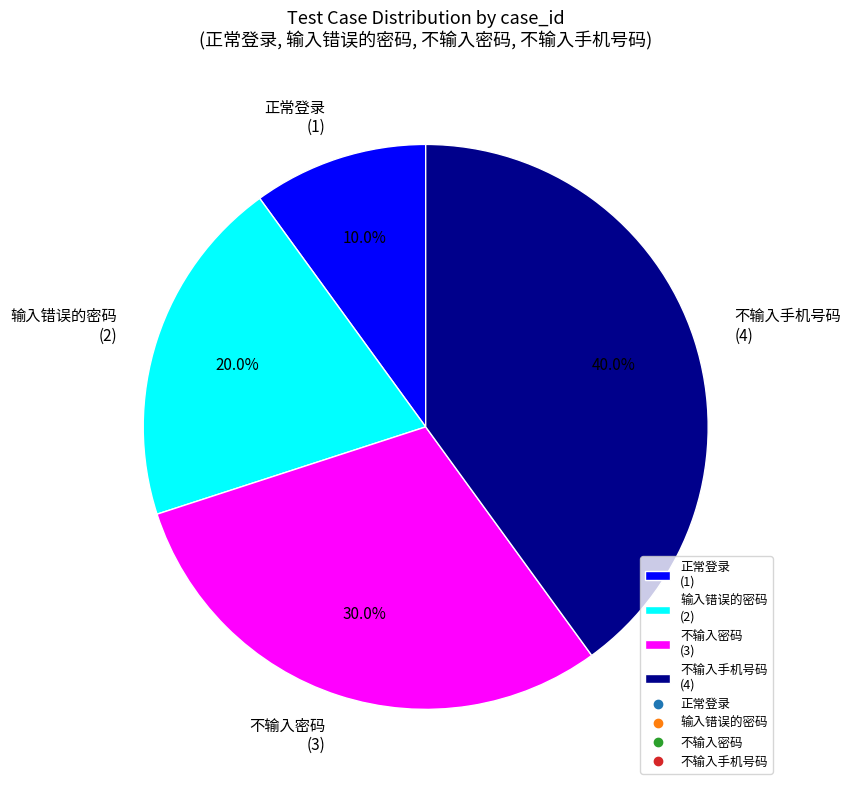

What portion of the pie excludes 正常登录?

90.0%